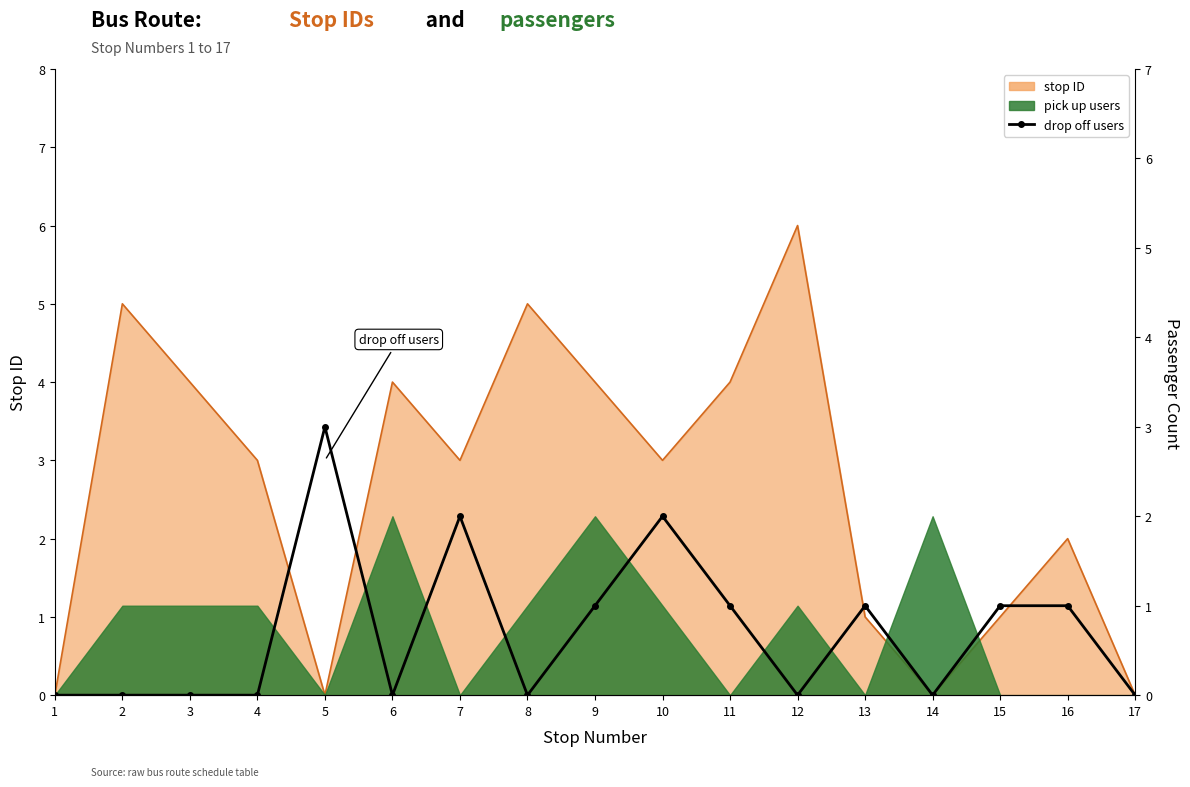

Which label corresponds to the smallest value in the chart?

1